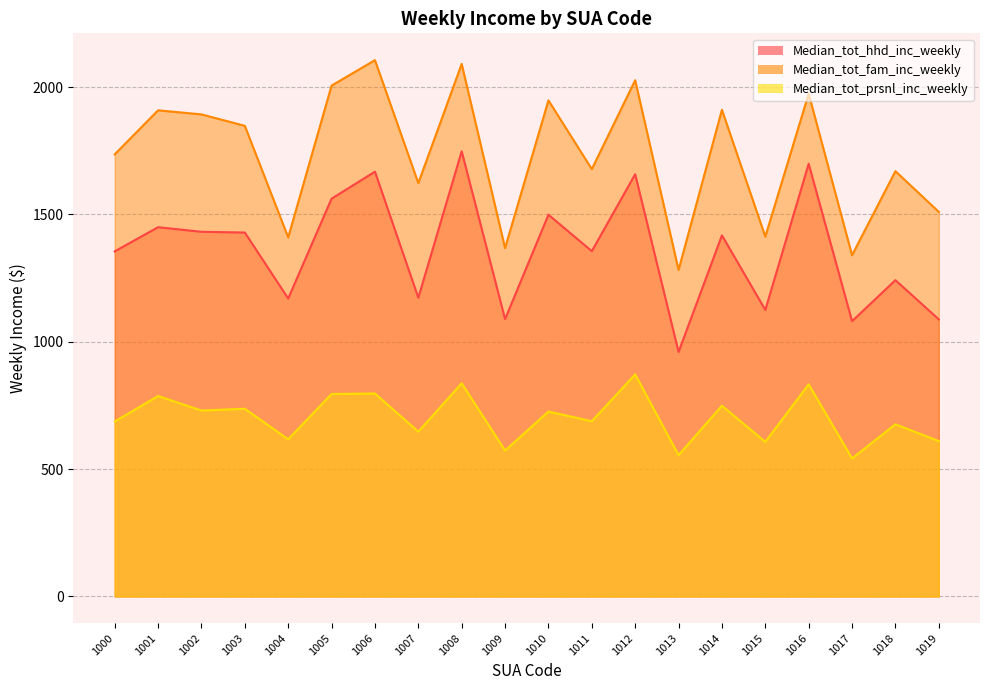

True or false: Median_tot_prsnl_inc_weekly has a value of 555 at 1013.

True